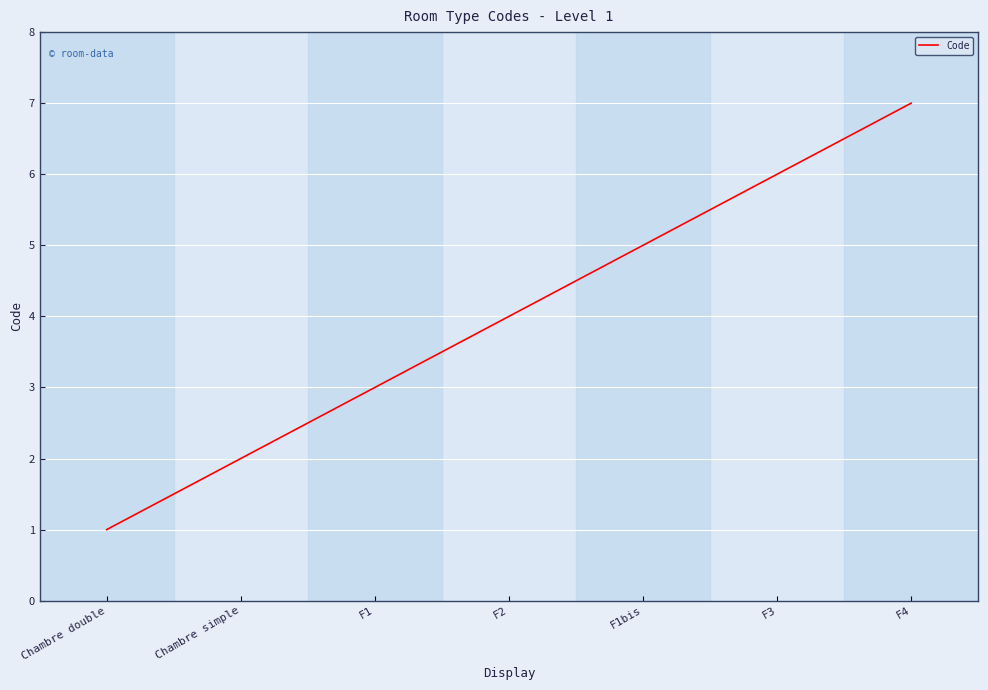

List the labels in order of value, largest first.

F4, F3, F1bis, F2, F1, Chambre simple, Chambre double